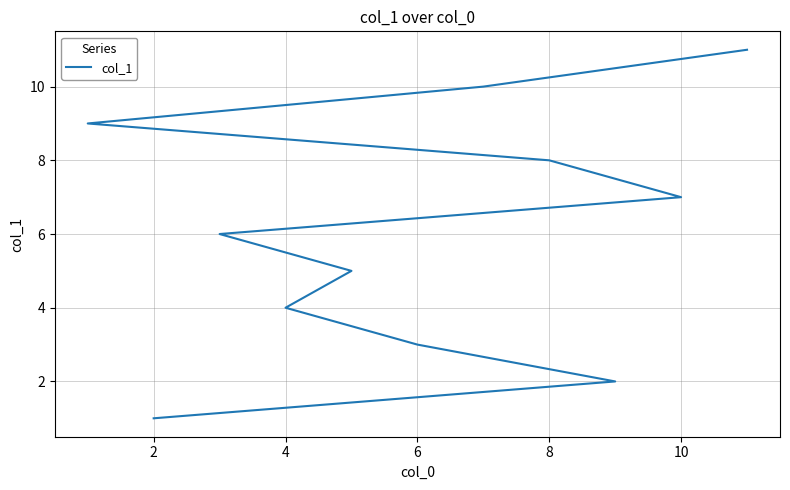

Reading left to right, extract all data points from this chart.

1	2	3	4	5	6	7	8	9	10	11